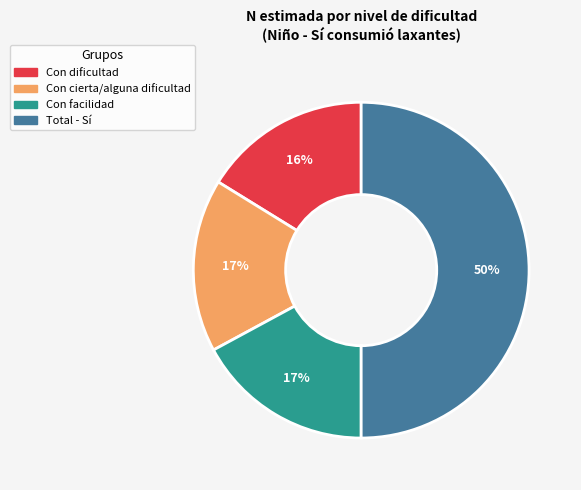

To the nearest percent, what is the average slice percentage?

25%